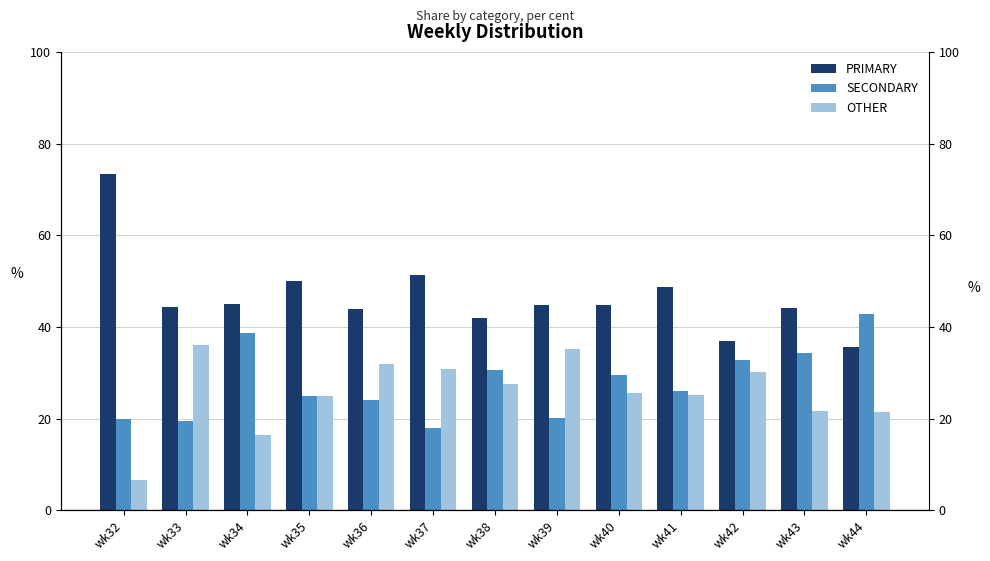

Reading left to right, list all the values displayed in this chart.

PRIMARY: 73.3	44.4	44.9	50.0	44.0	51.3	41.8	44.7	44.7	48.6	36.9	44.1	35.7
SECONDARY: 20.0	19.4	38.8	25.0	24.0	17.9	30.6	20.2	29.6	26.1	32.9	34.3	42.9
OTHER: 6.7	36.1	16.3	25.0	32.0	30.8	27.6	35.1	25.7	25.2	30.2	21.7	21.4